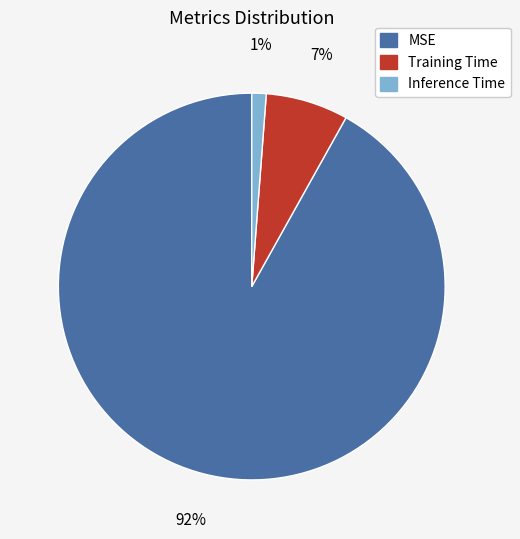

To the nearest percent, what percentage of the pie is Training Time?

7%